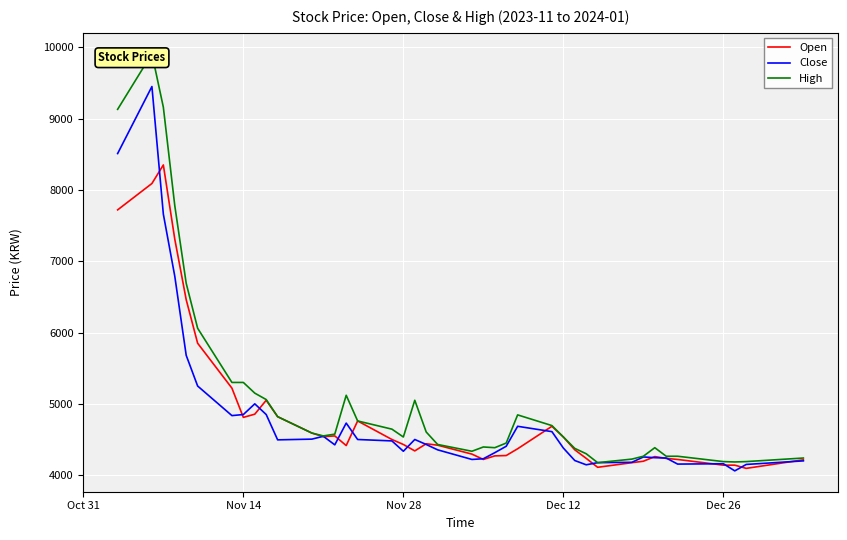

What is the maximum value for Open?

8350